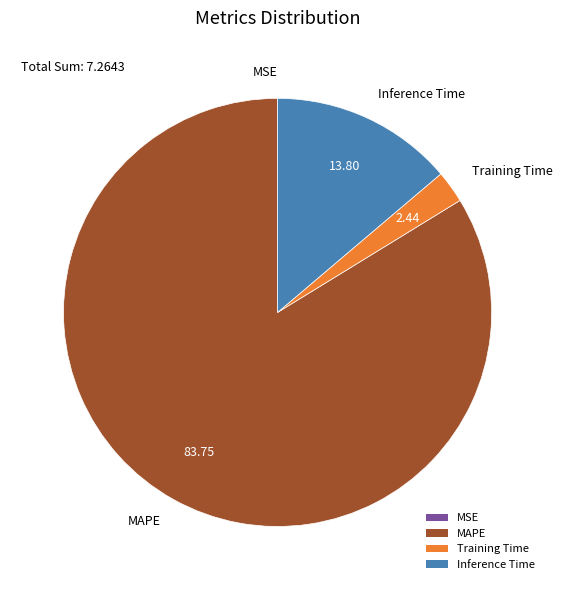

Which category accounts for the majority?

MAPE